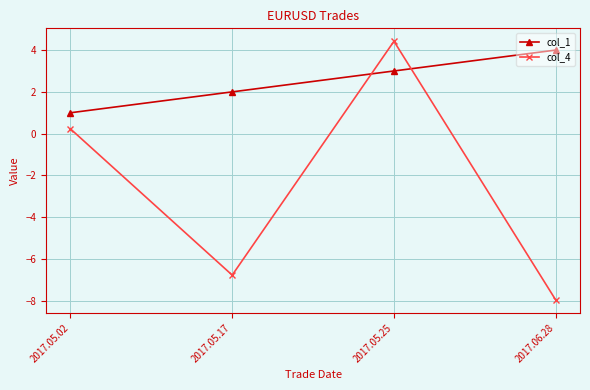

What is the value of the col_1 point at the 3rd from the left?

3.0